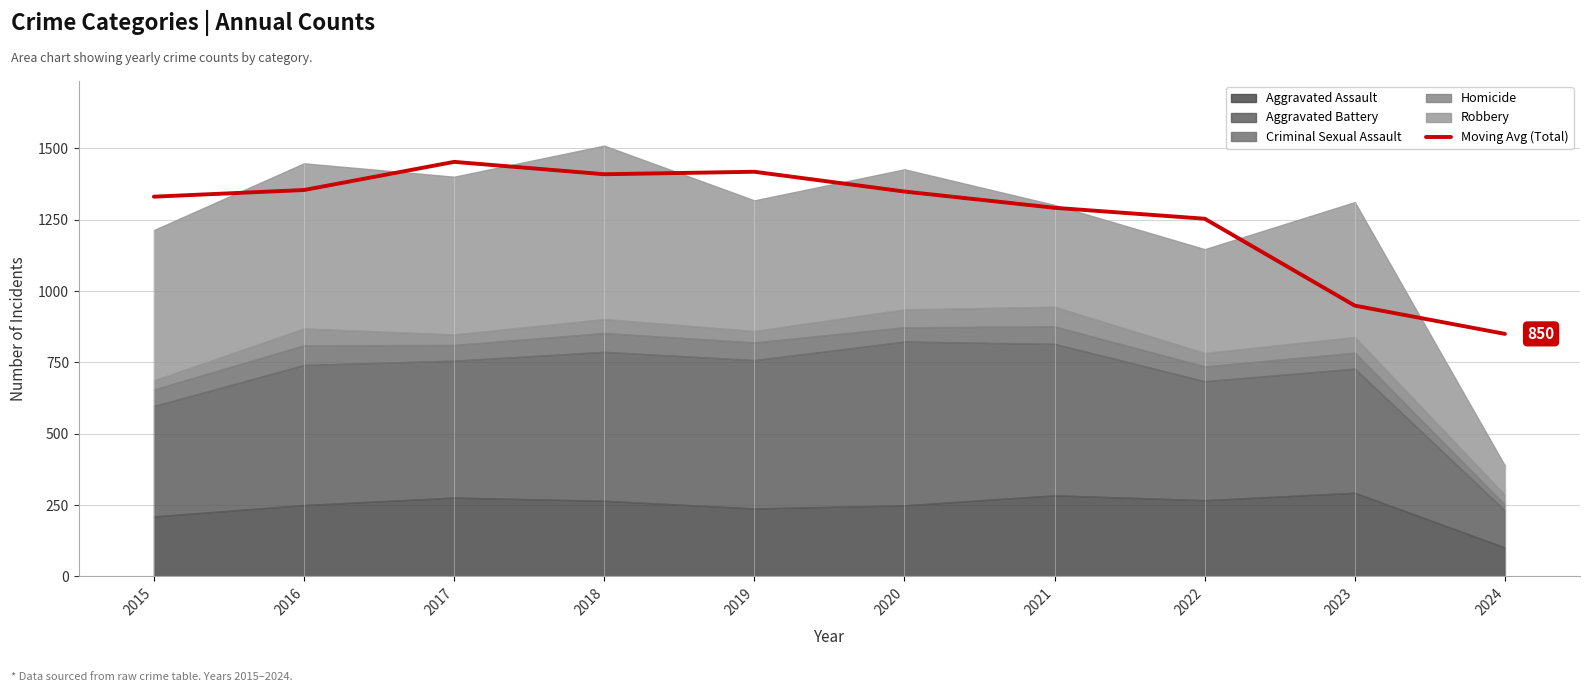

Rank the categories by value from lowest to highest.

2024, 2023, 2022, 2021, 2015, 2020, 2016, 2018, 2019, 2017